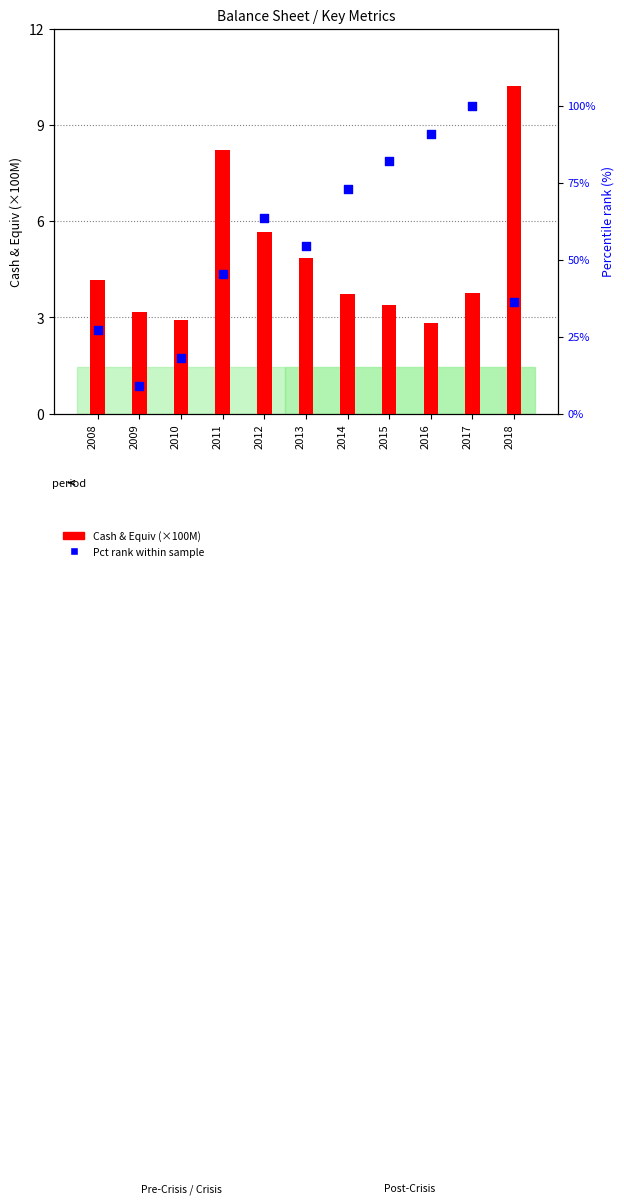

At how many categories does at least one series exceed 33?

8